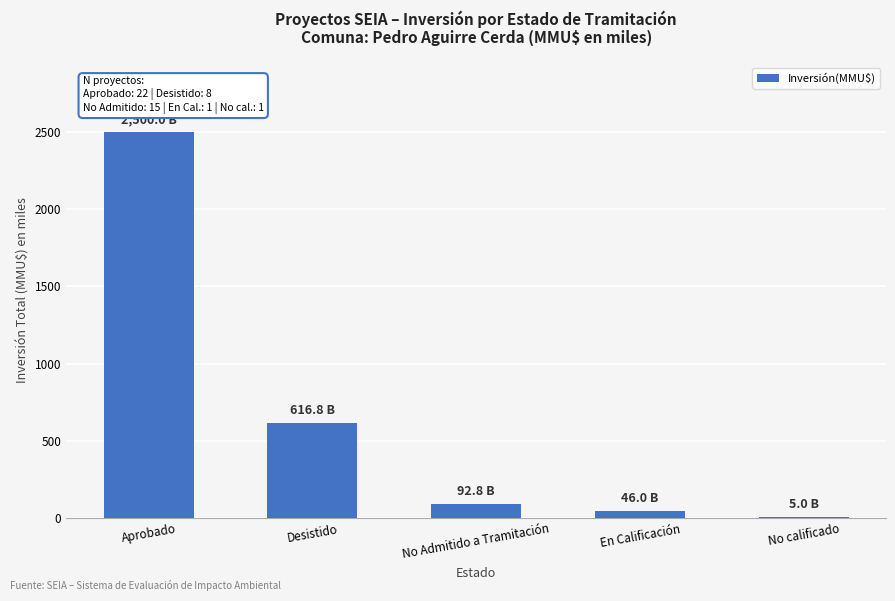

Reading left to right, transcribe all the data shown in this chart.

Aprobado=2500.0	Desistido=616.8	No Admitido a Tramitación=92.8	En Calificación=46.0	No calificado=5.0